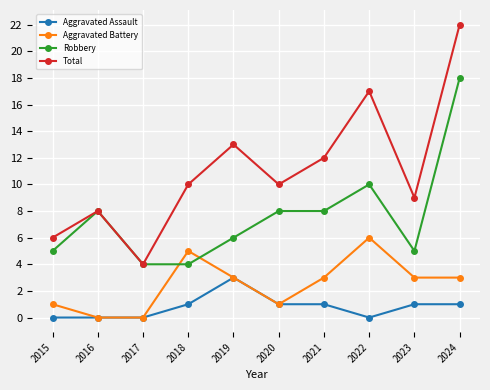

Is this an area chart (filled region under the line)?

No